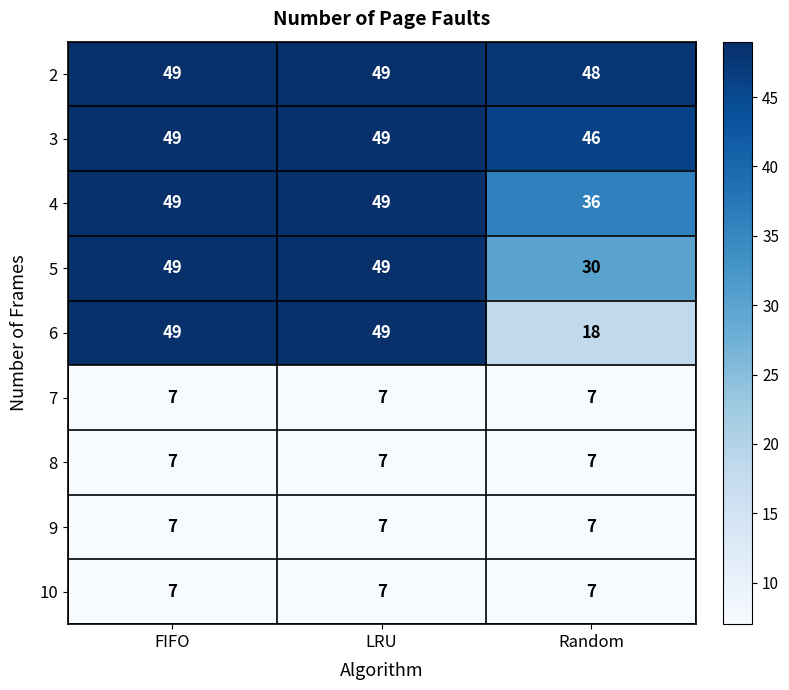

What is the spread (max minus min) of values at LRU?

42